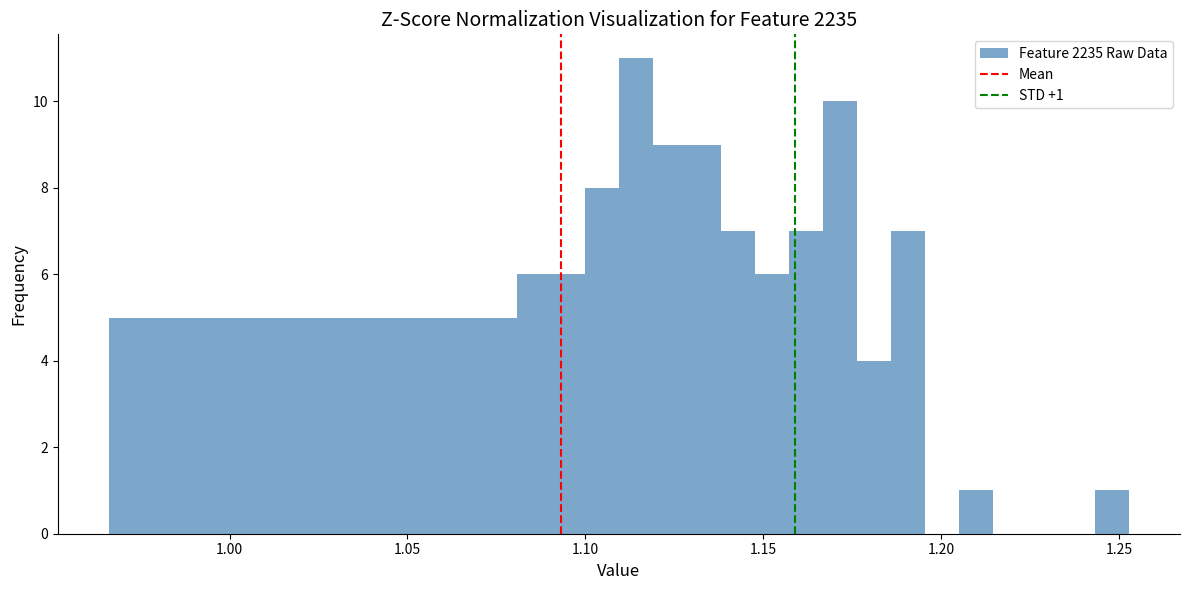

Around what value on the x-axis is the tallest bar? Give the approximate position of its centre, as read against the axis.

1.115